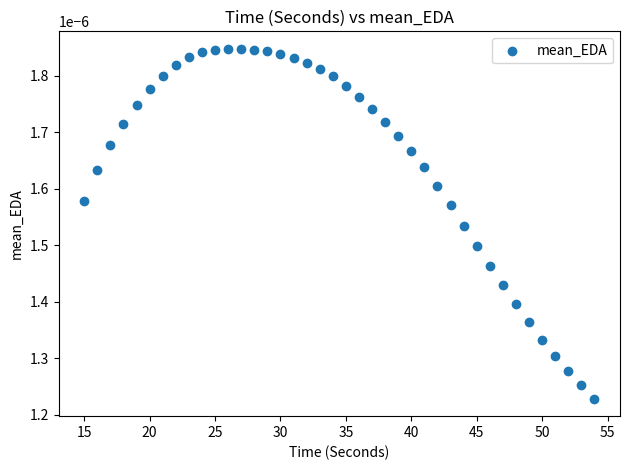

What is the range of X values (max minus min)?

39.0